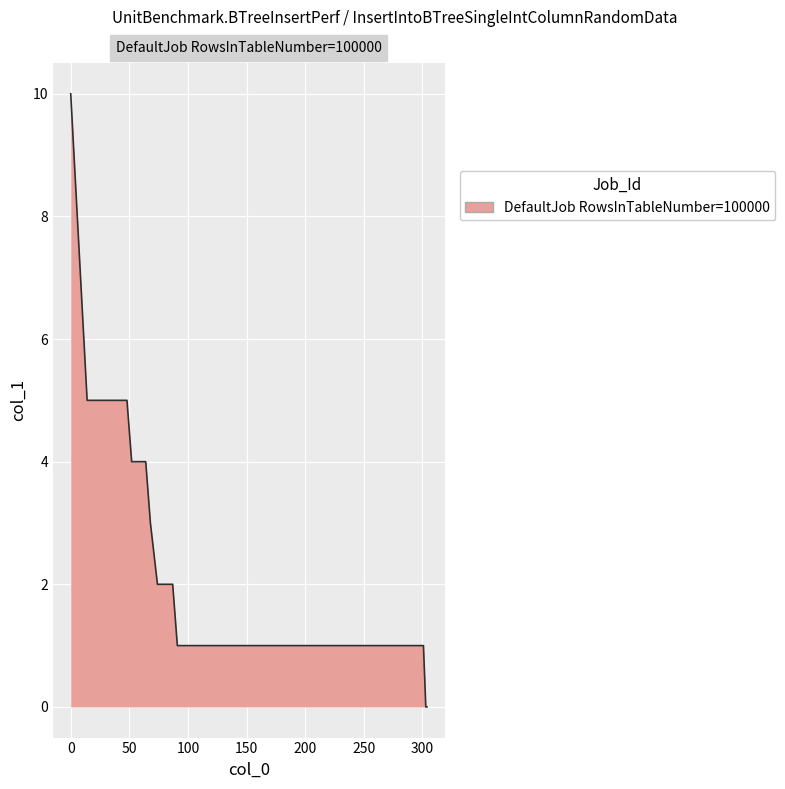

What is the difference between the maximum and minimum values?

10